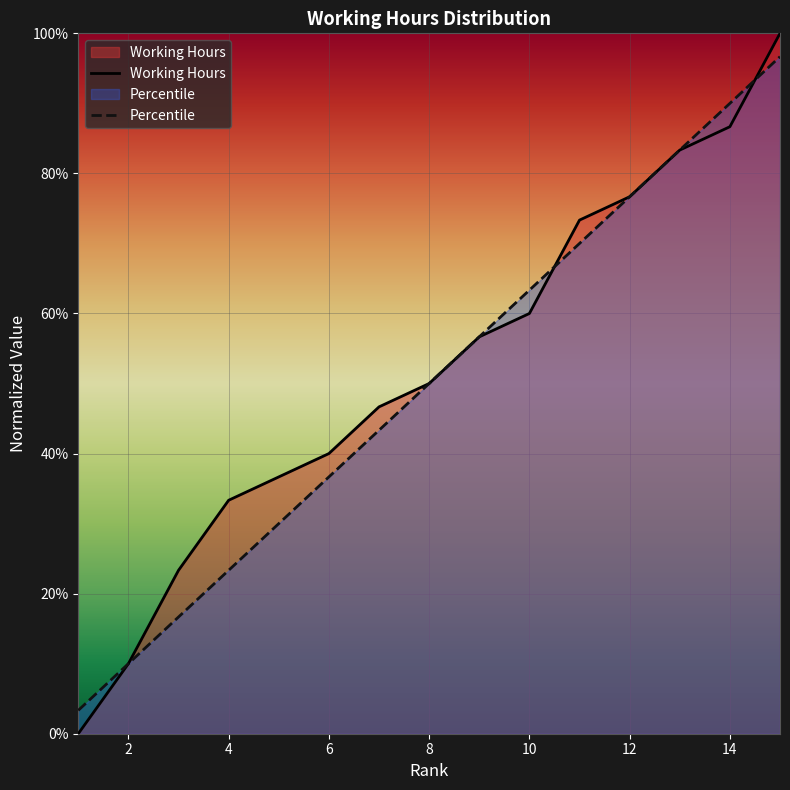

How many times do Working Hours and Percentile cross each other?

5